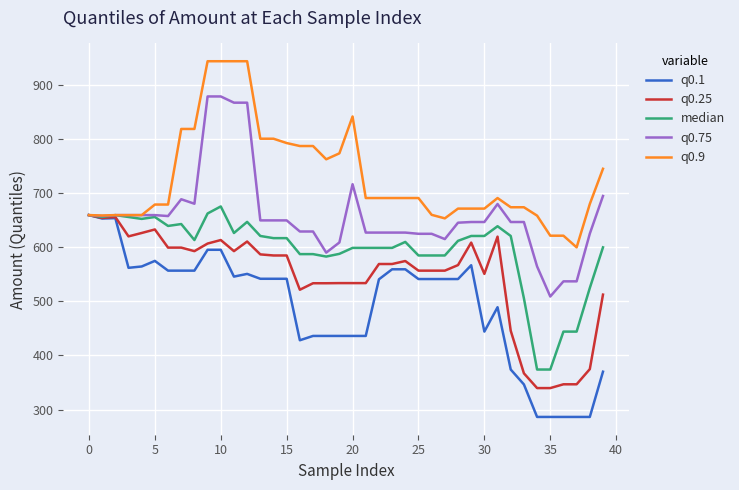

At how many categories does at least one series exceed 884?

4